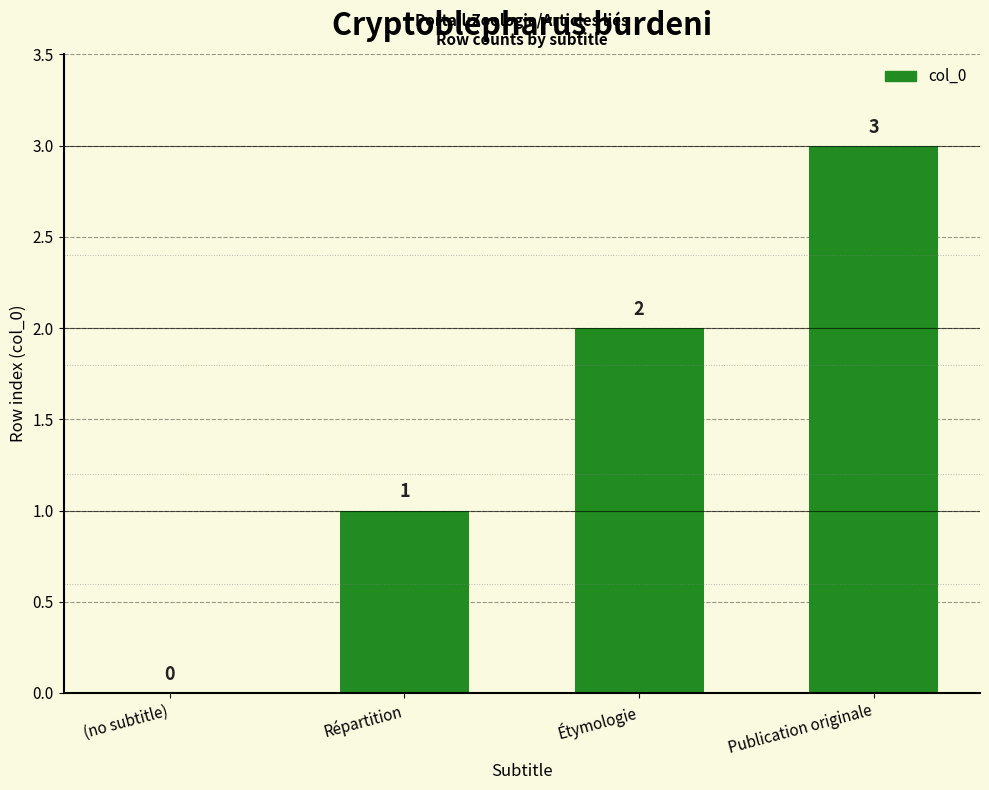

True or false: the data shows -2 at (no subtitle).

False